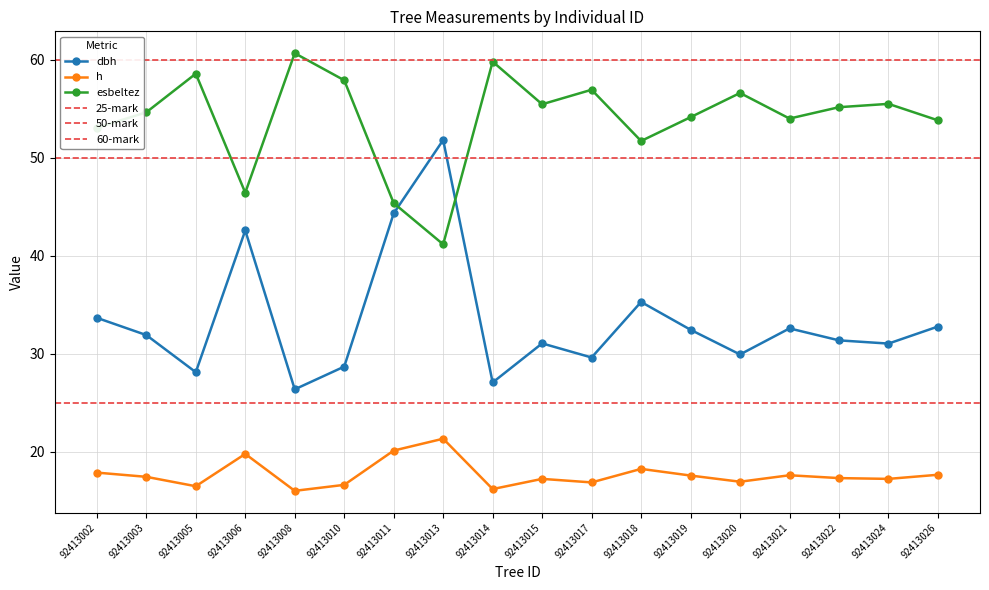

What is the sum of all esbeltez values?

971.0